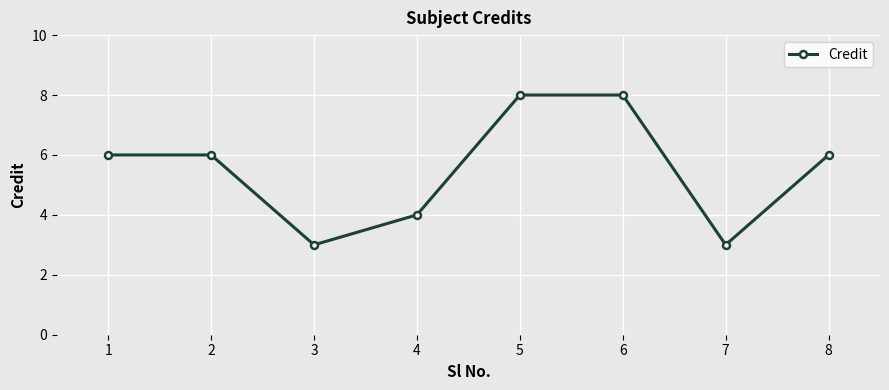

What is the value of the 2nd point from the left?

6